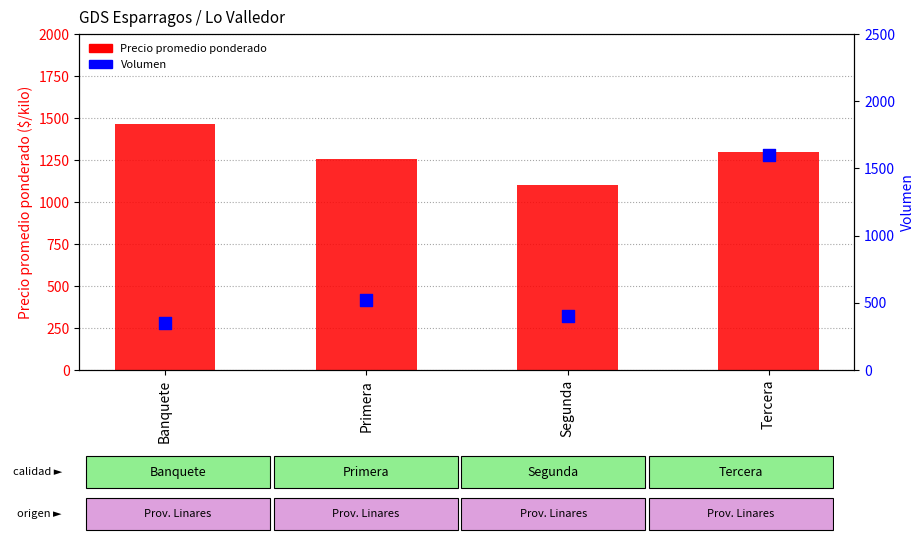

What are all the series names shown in the legend?

Precio promedio ponderado, Volumen